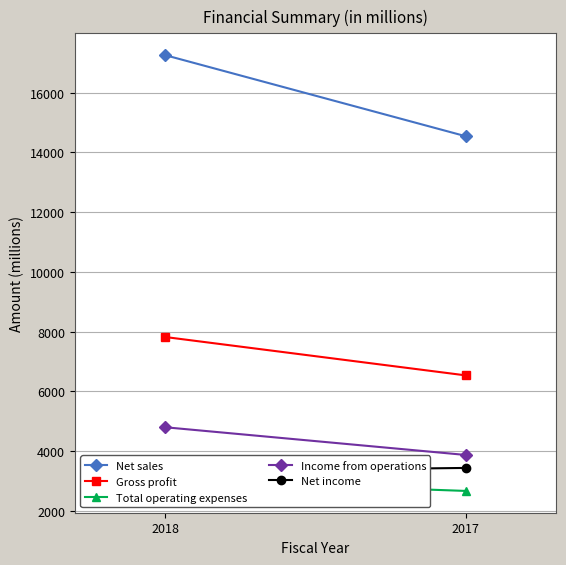

What is the average value of the Net sales series?

15895